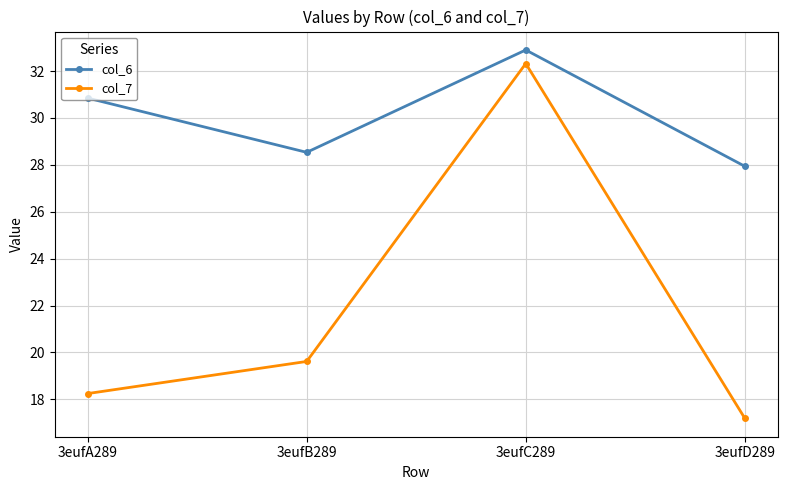

What position from the right is 3eufA289?

4